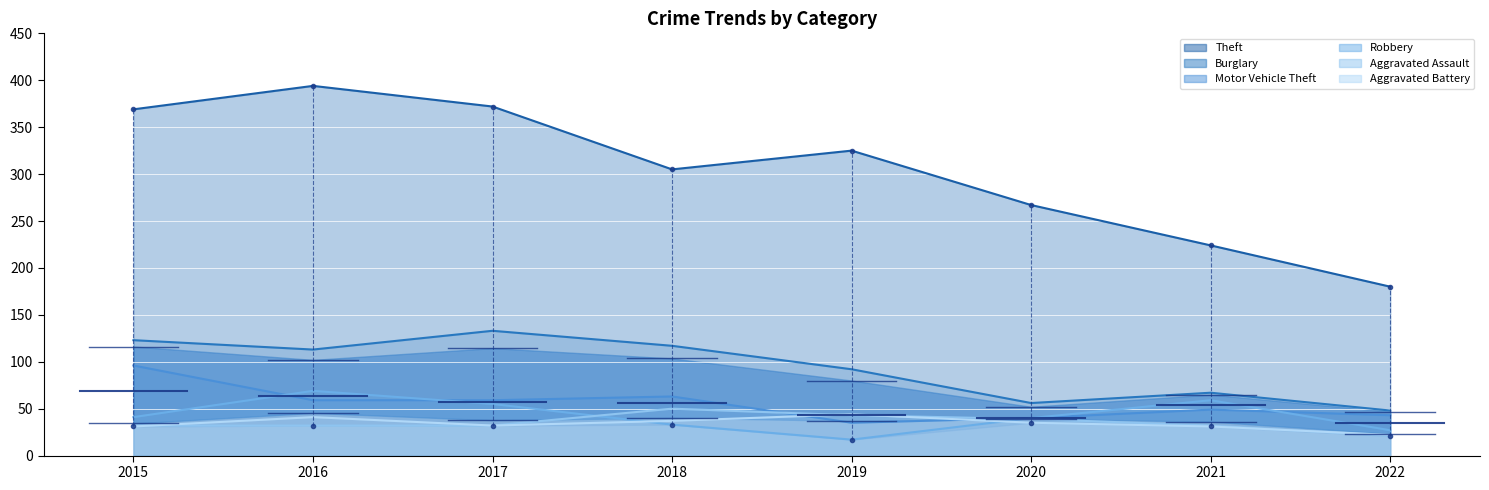

At which label does Robbery first exceed 41?

2016